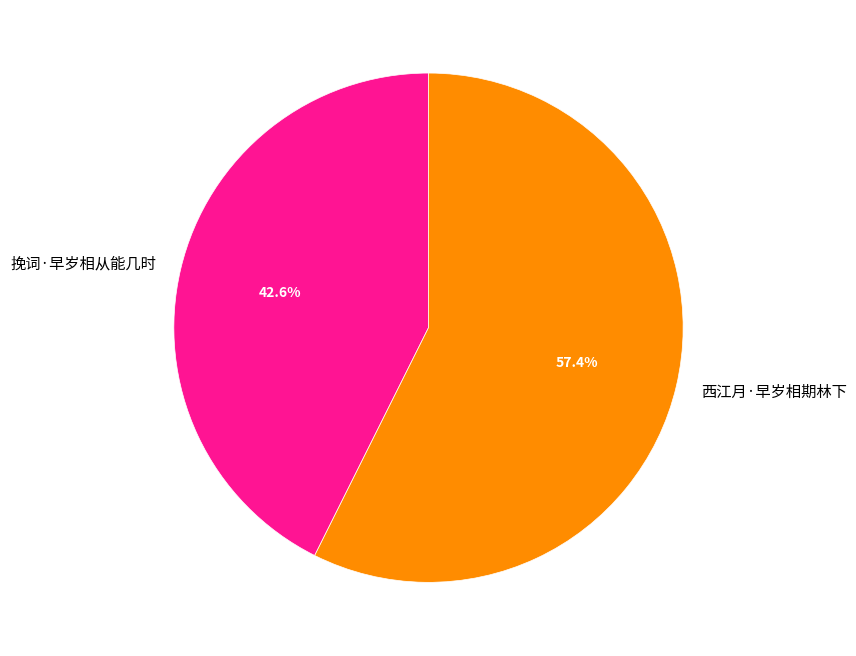

To the nearest percent, what is the combined percentage of 西江月·早岁相期林下 and 挽词·早岁相从能几时?

100%